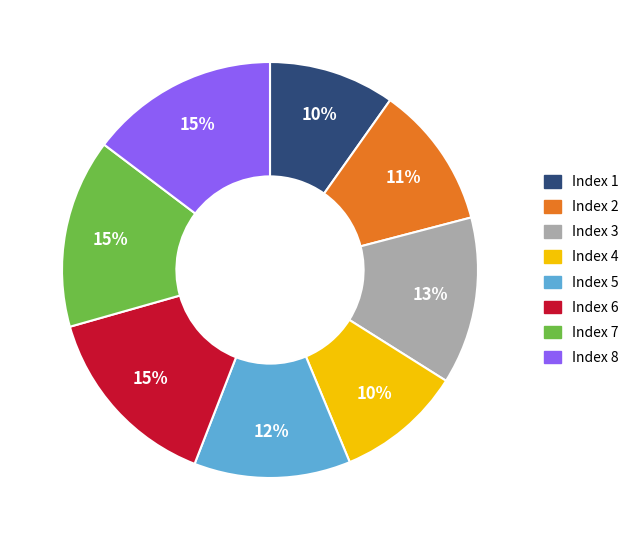

To the nearest percent, what portion does Index 8 represent?

15%